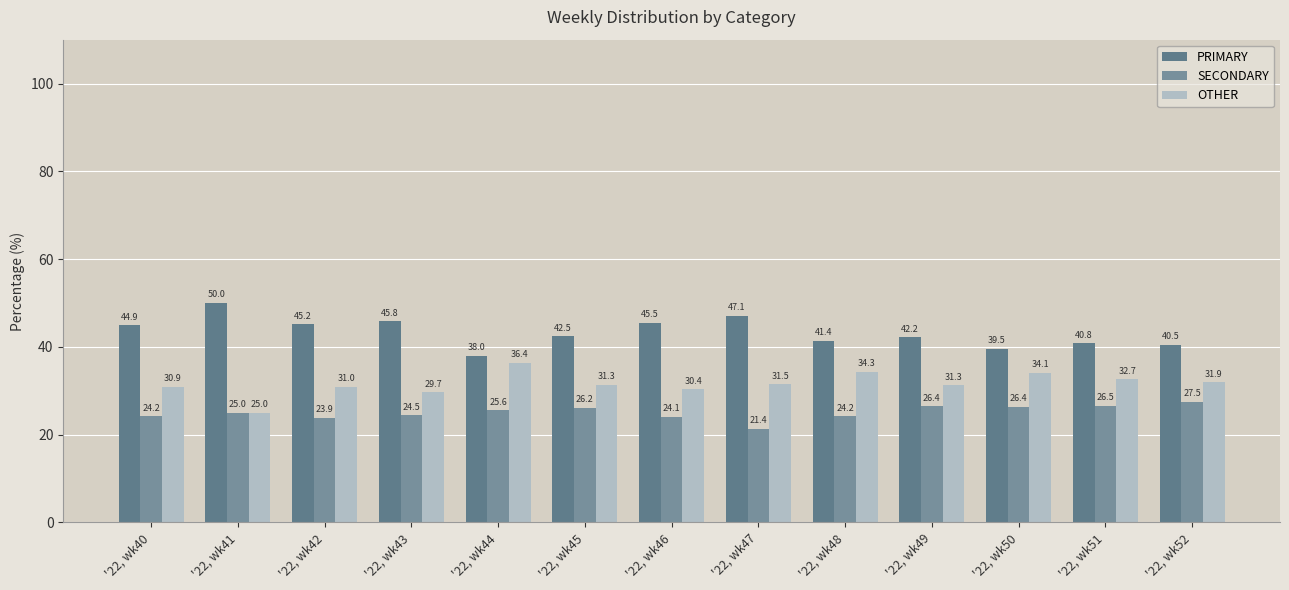

At which category does the chart reach its peak across all series?

'22, wk41